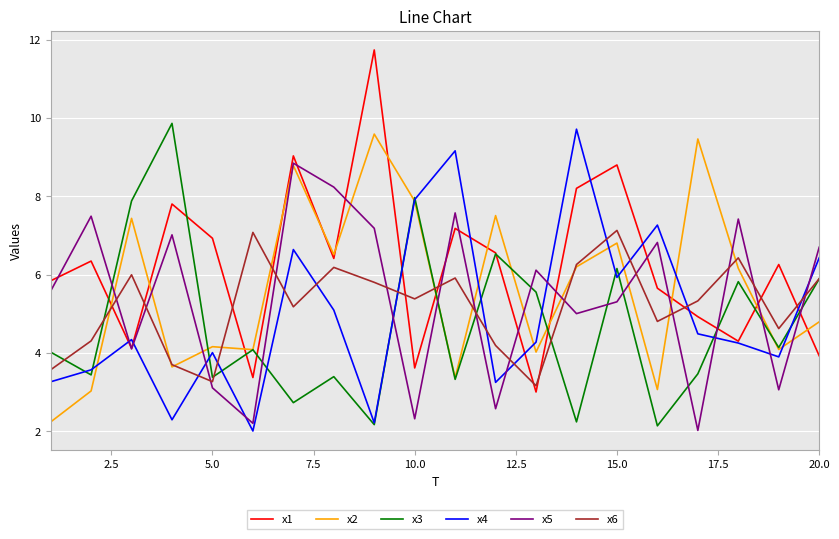

Which series has the largest total across all categories?

x1